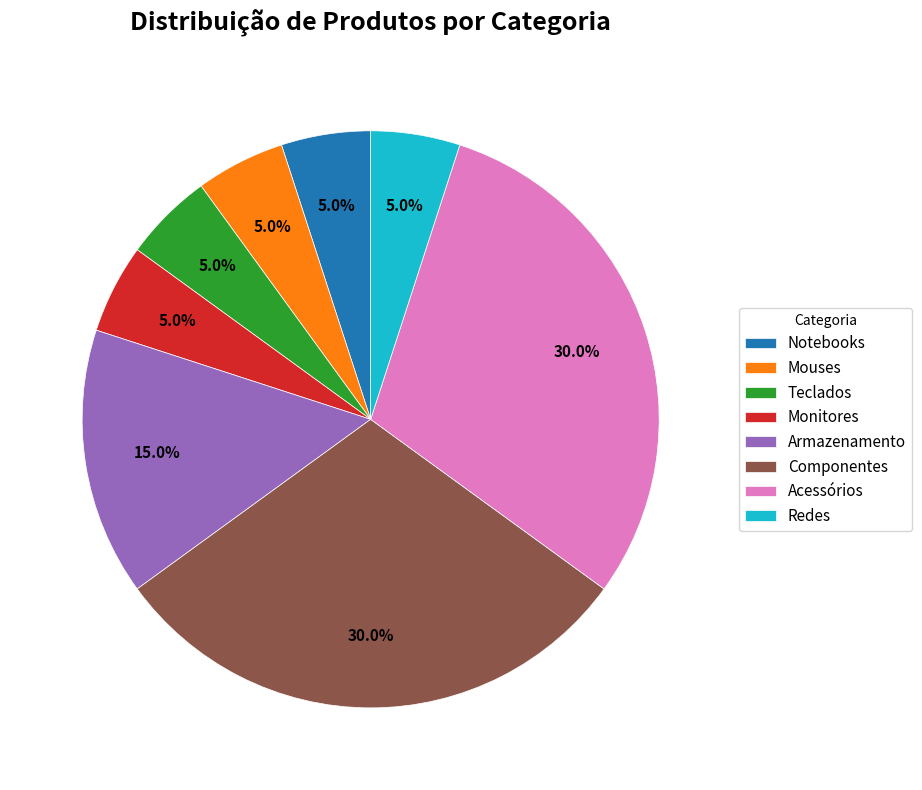

To the nearest percent, what is the difference between the Componentes and Armazenamento slice percentages?

15%